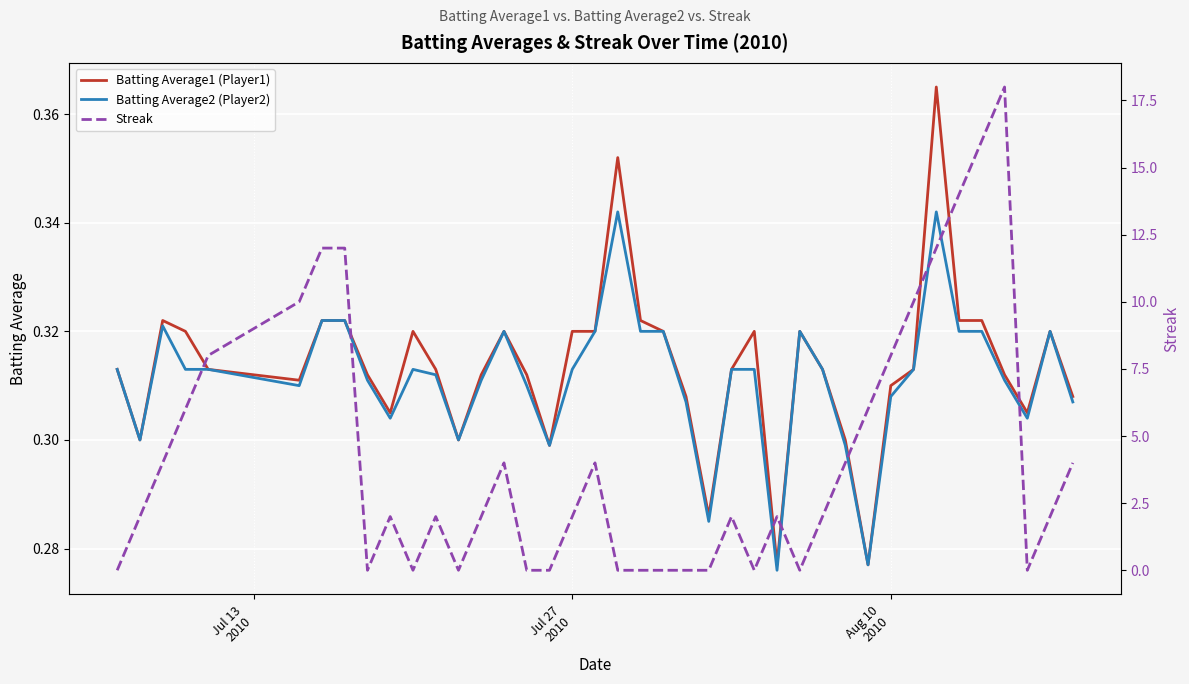

What is the total value across all series at Jul 27 2010?

2.6